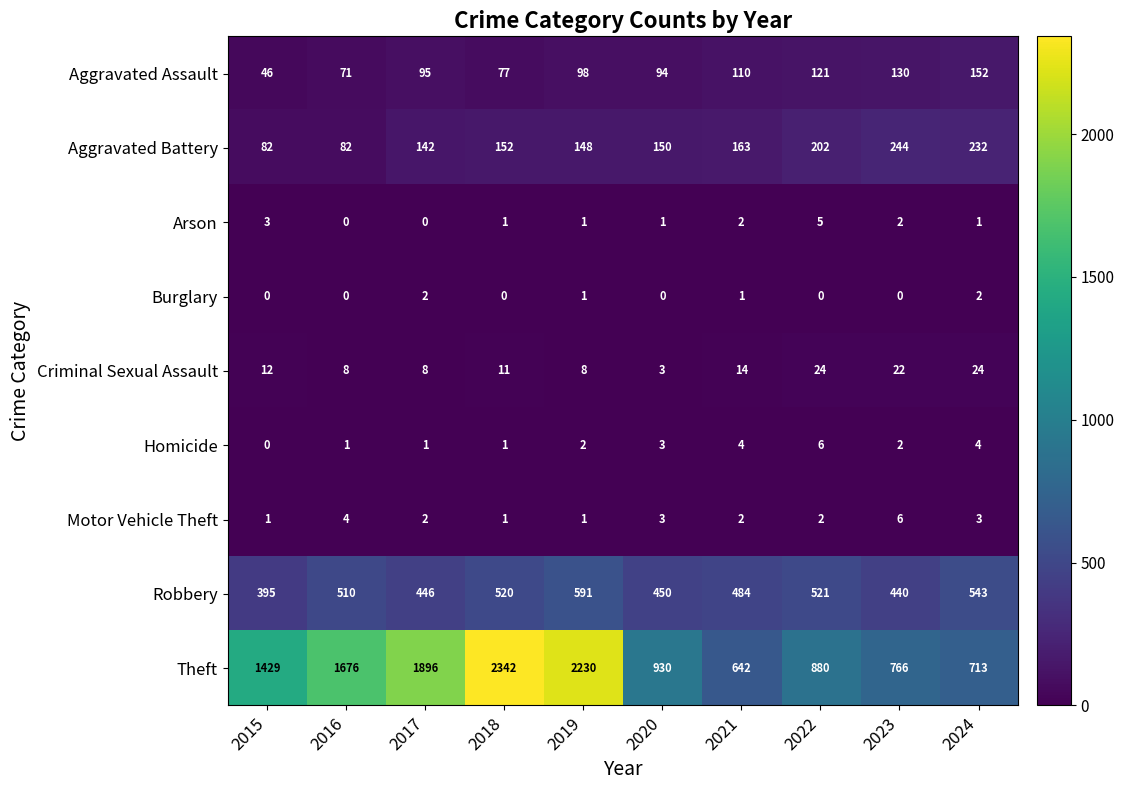

Which series has the largest total across all categories?

Theft